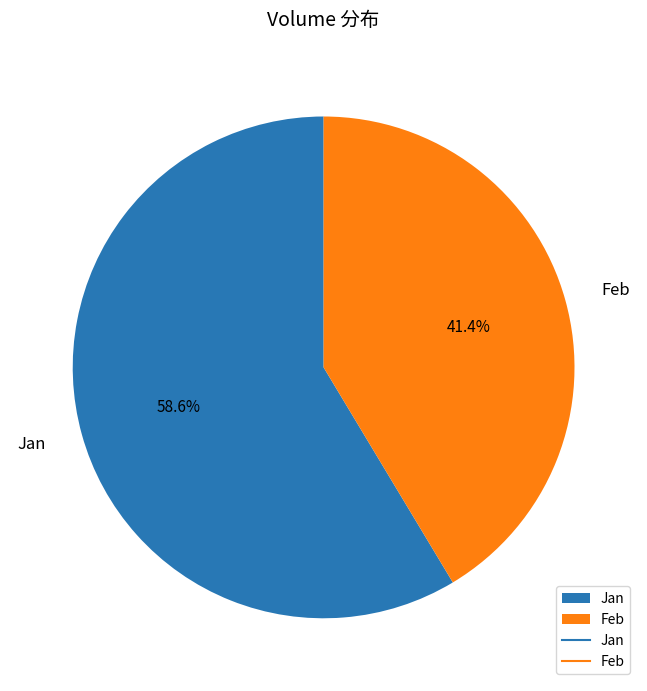

Is there any slice that represents more than half of the pie?

Yes